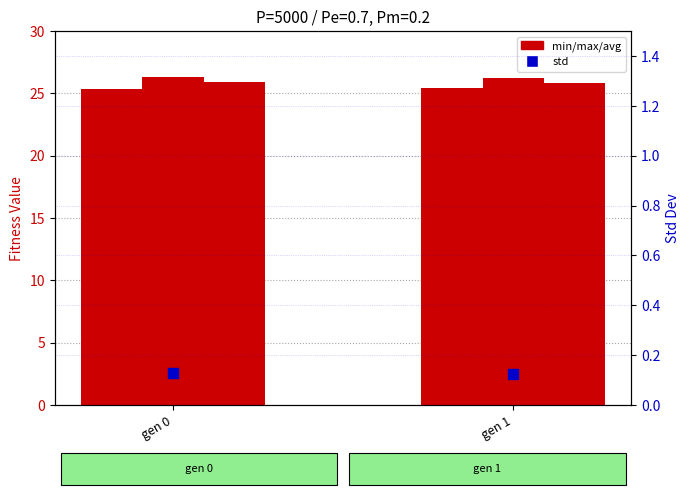

Which series contains the lowest Y value?

std